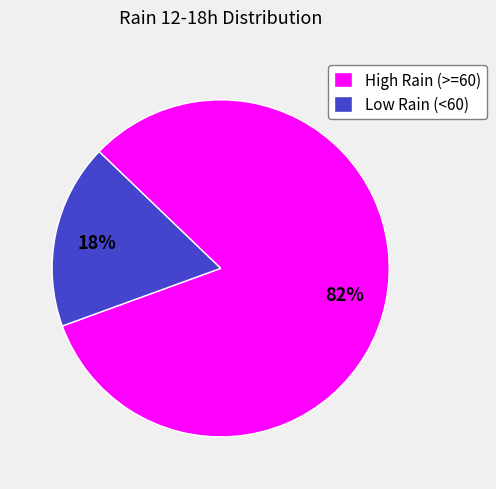

Is it true that High Rain (>=60) is 82% of the pie?

True